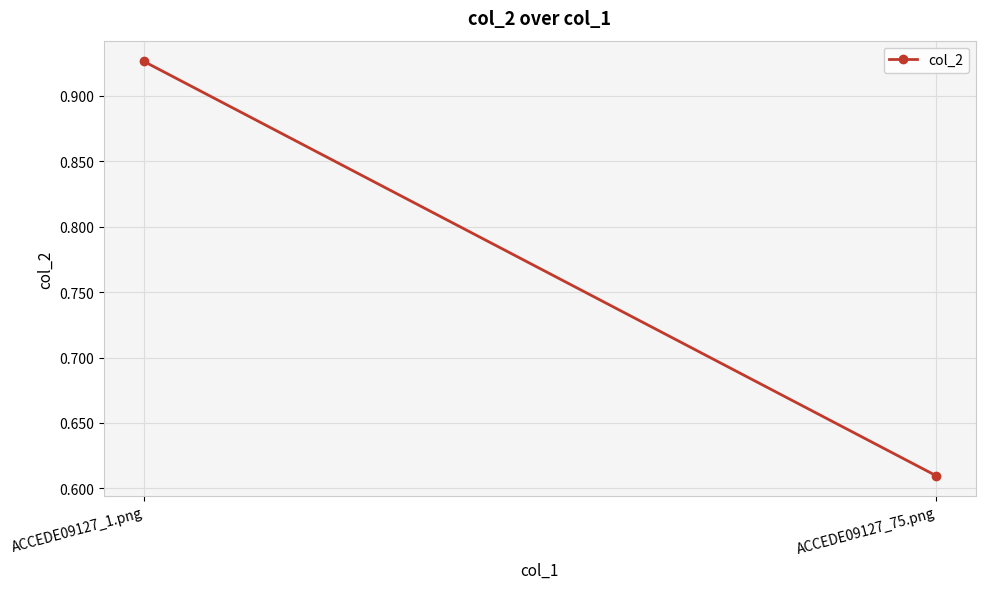

Reading left to right, list all the values displayed in this chart.

ACCEDE09127_1.png=0.9	ACCEDE09127_75.png=0.6